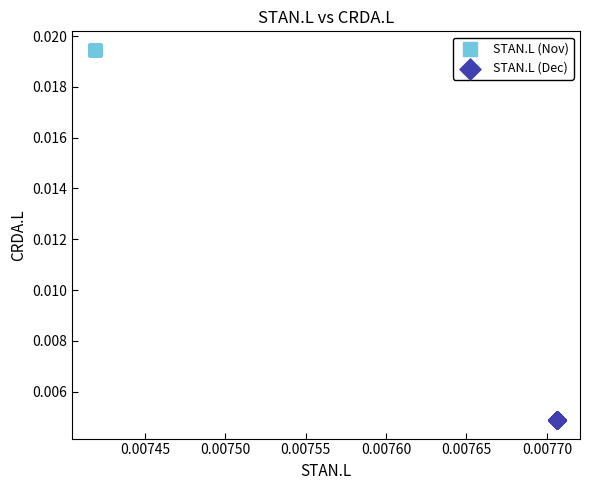

Which series contains the lowest Y value?

STAN.L (Dec)